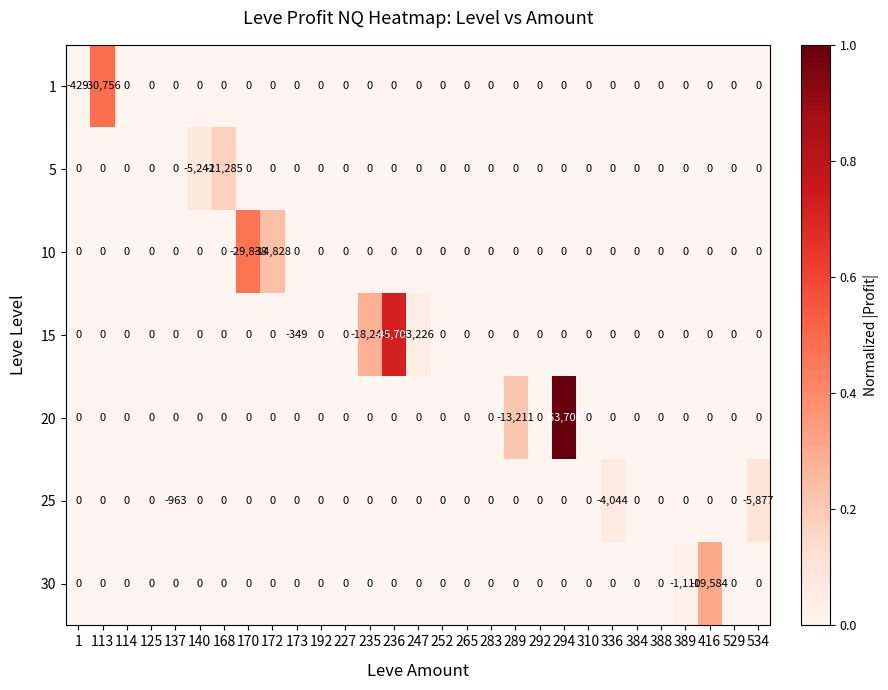

Which category has the lowest value across all series?

294